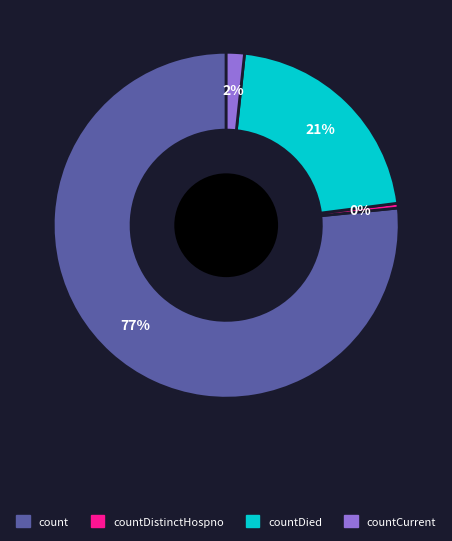

Does any single category account for the majority?

Yes